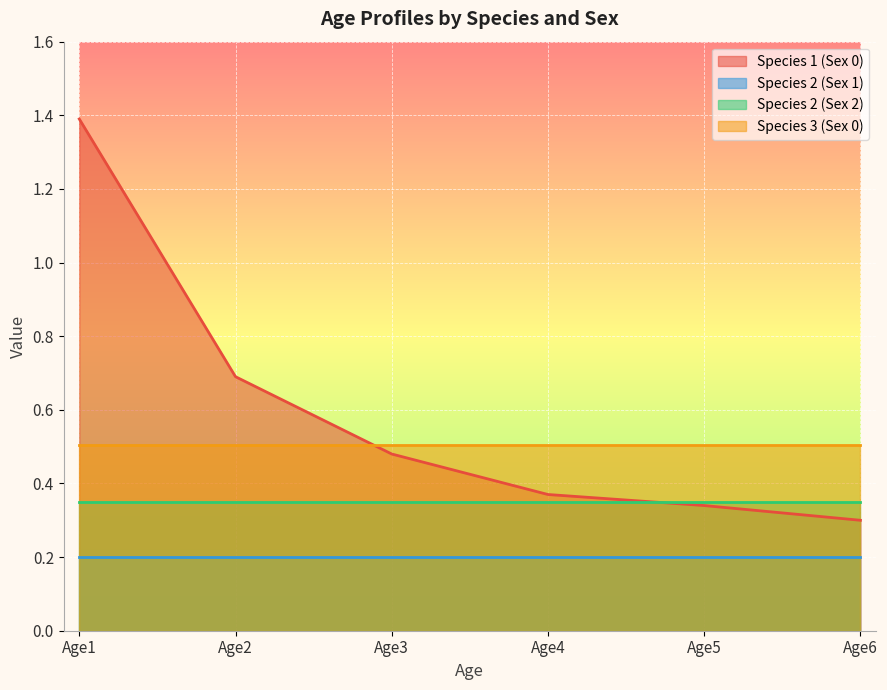

True or false: Species 1 (Sex 0) has a value of 0.4 at Age4.

True